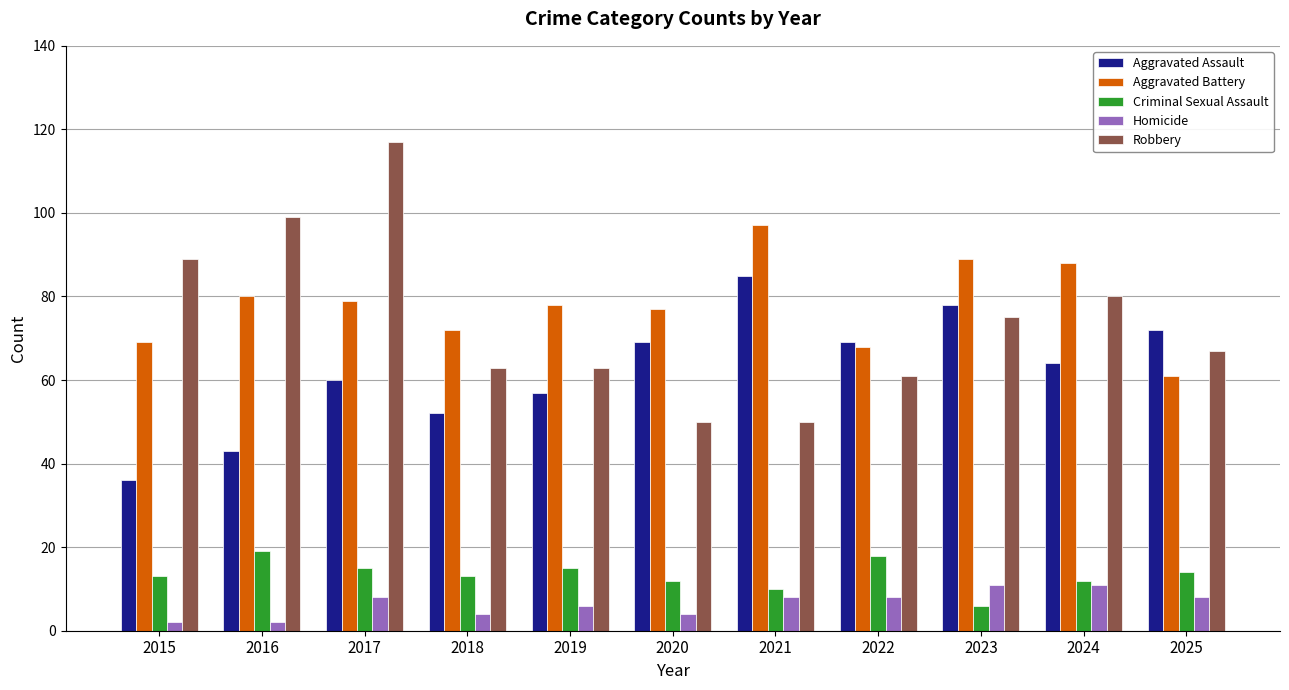

The value of Aggravated Assault at 2022 is 97. True or false?

False